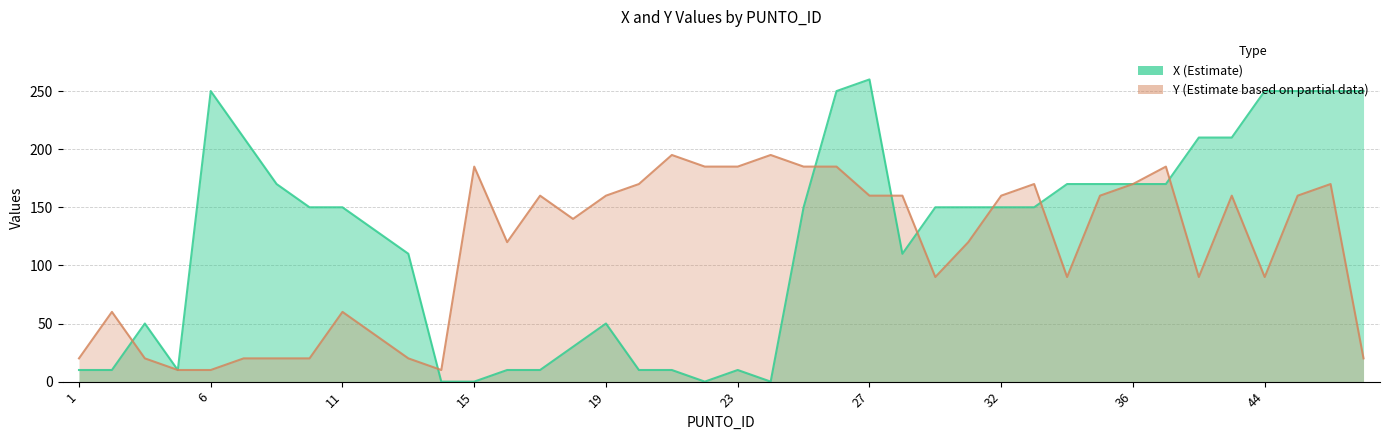

What is the difference between the maximum and second lowest values in the Y (Estimate based on partial data) series?

185